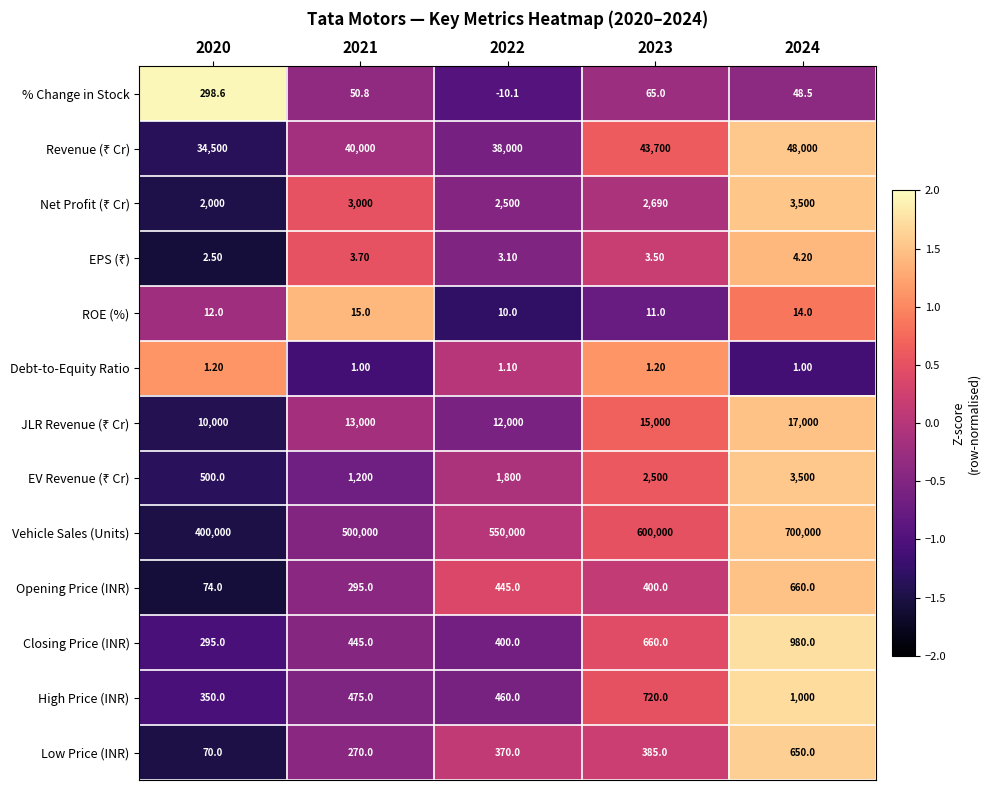

What is the difference between the ROE (%) values at 2024 and 2020?

2.0